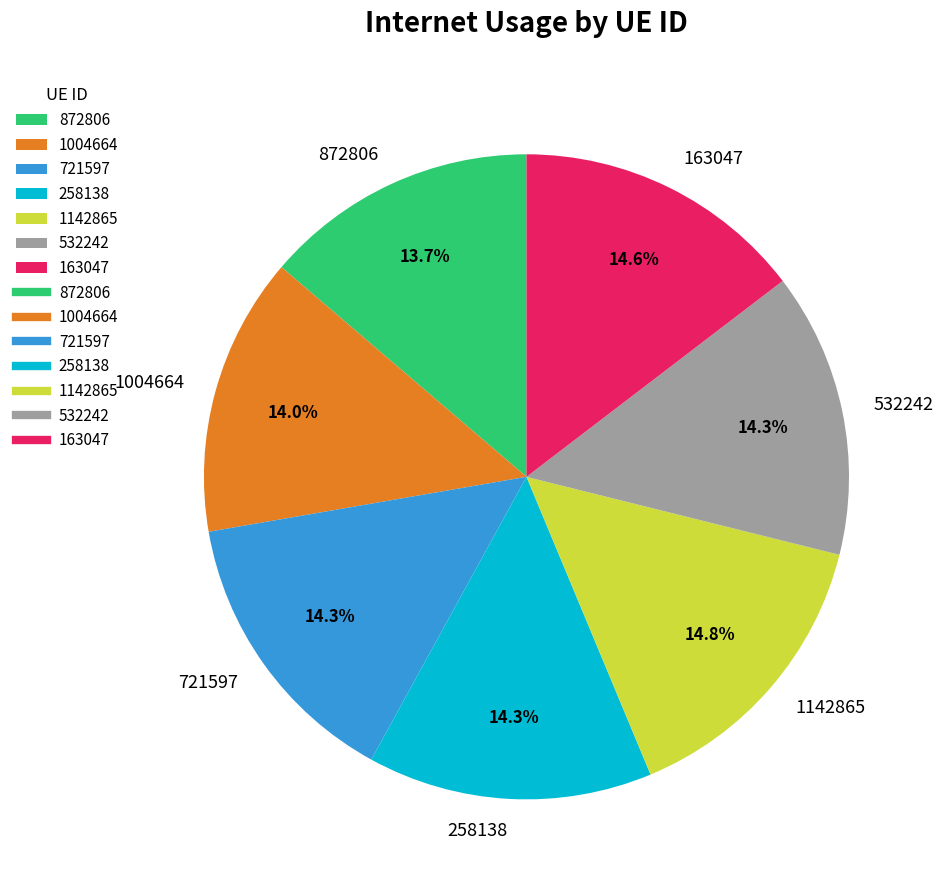

Approximately how many times larger is the value at 1004664 compared to 163047?

1.0